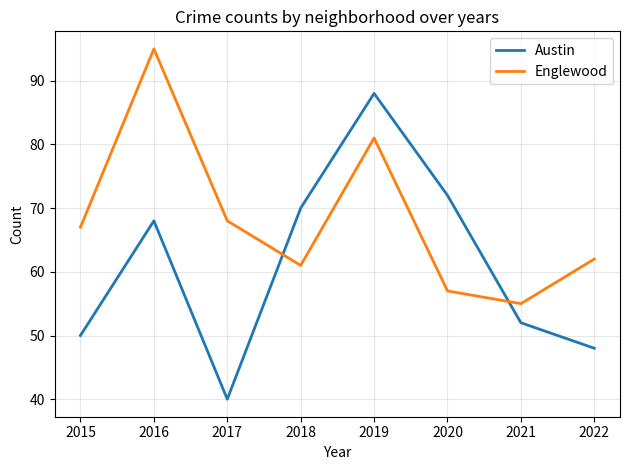

At which category is the sum across all series the highest?

2019